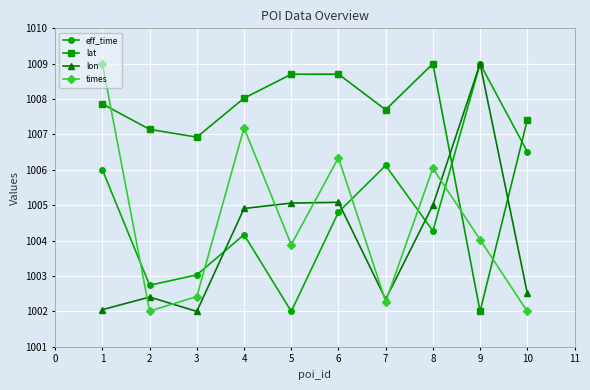

The value of times at 10 is 1621.0. True or false?

False